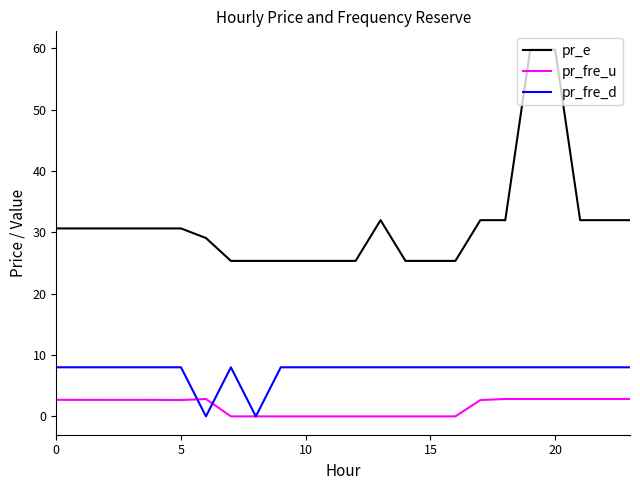

Which series has the largest total across all categories?

pr_e